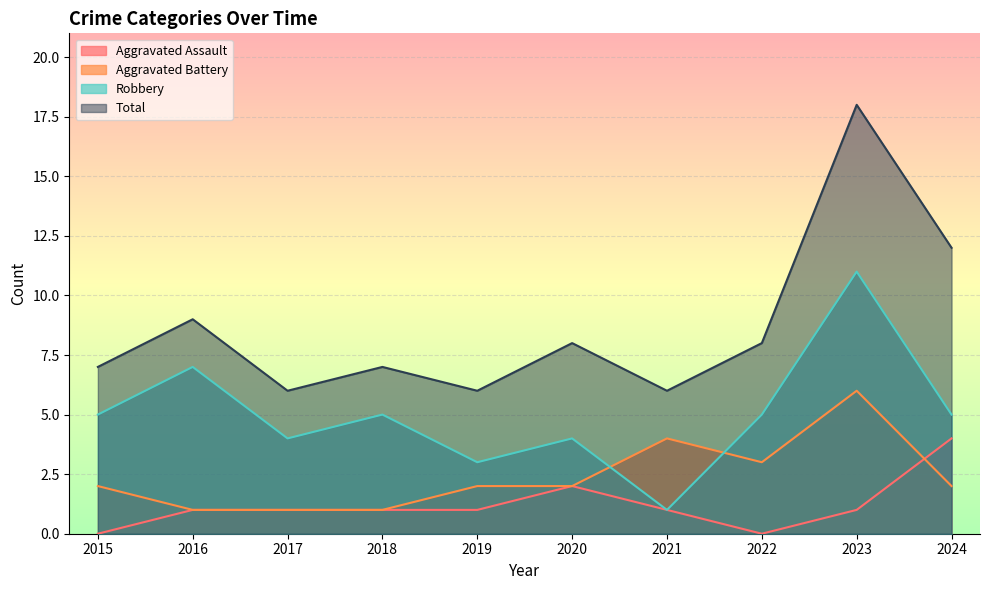

Reading left to right, transcribe all the data shown in this chart.

Aggravated Assault: 2015=0	2016=1	2017=1	2018=1	2019=1	2020=2	2021=1	2022=0	2023=1	2024=4
Aggravated Battery: 2015=2	2016=1	2017=1	2018=1	2019=2	2020=2	2021=4	2022=3	2023=6	2024=2
Robbery: 2015=5	2016=7	2017=4	2018=5	2019=3	2020=4	2021=1	2022=5	2023=11	2024=5
Total: 2015=7	2016=9	2017=6	2018=7	2019=6	2020=8	2021=6	2022=8	2023=18	2024=12